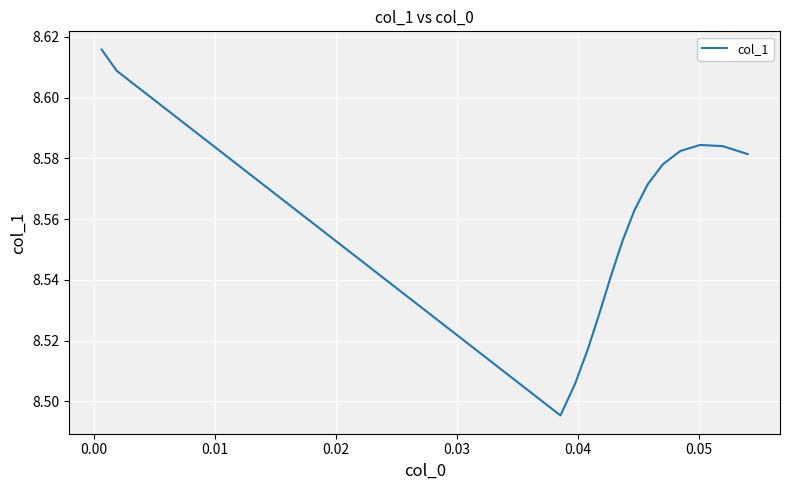

How many values are between 8 and 9?

40